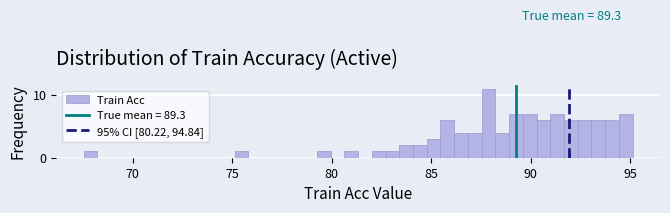

Read against the x-axis, roughly where is the centre of the tallest bar?

88.0